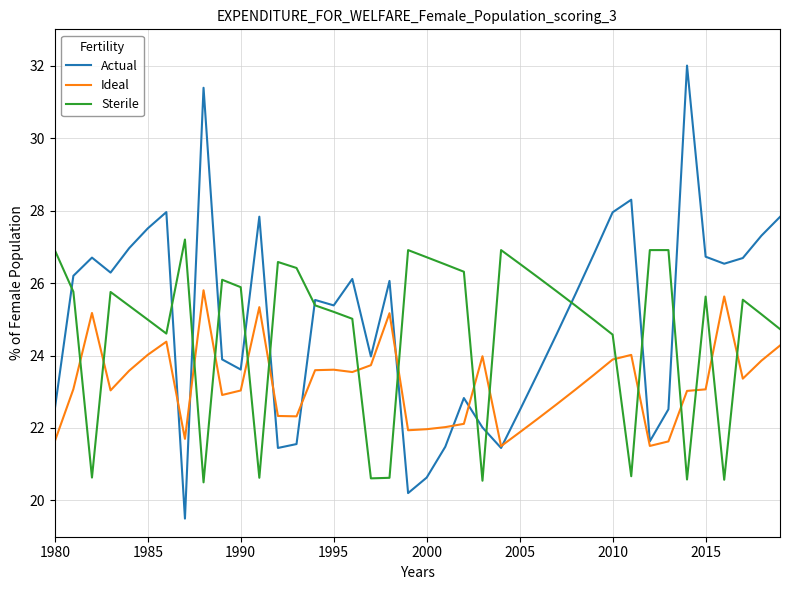

True or false: Actual and Sterile cross at least once.

True